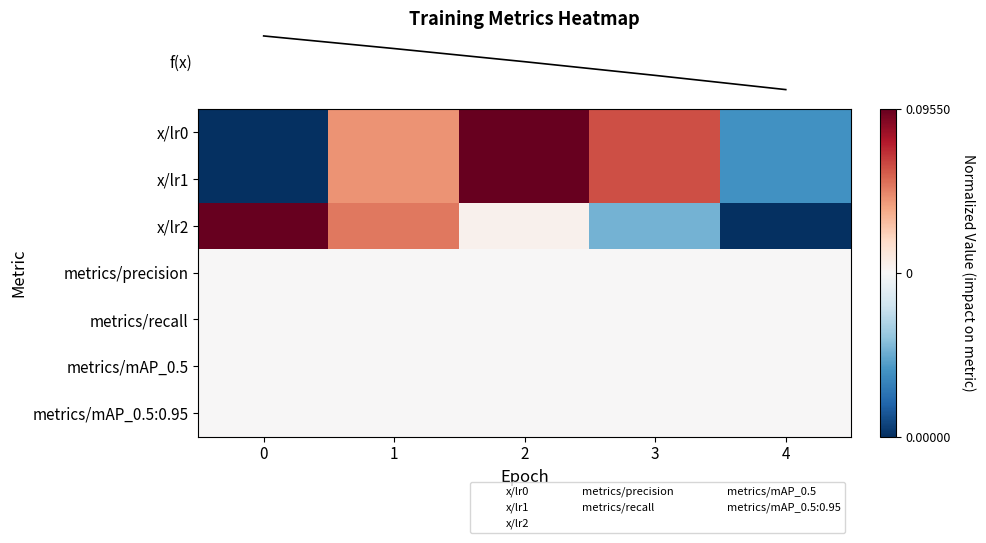

Which series has the largest range (max minus min)?

row_0